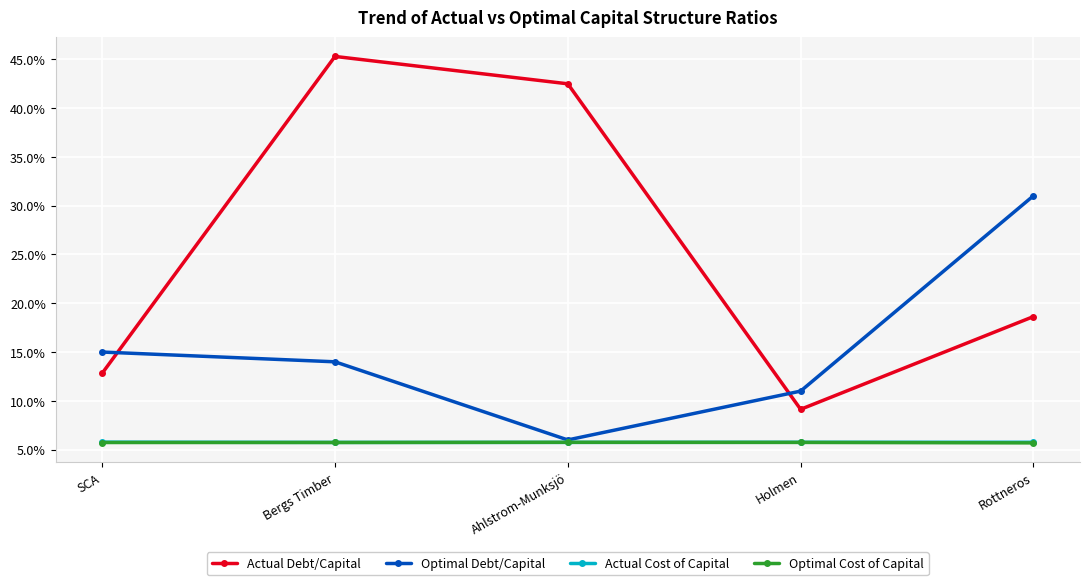

Is it true that Actual Cost of Capital equals 0.0 at Holmen?

False